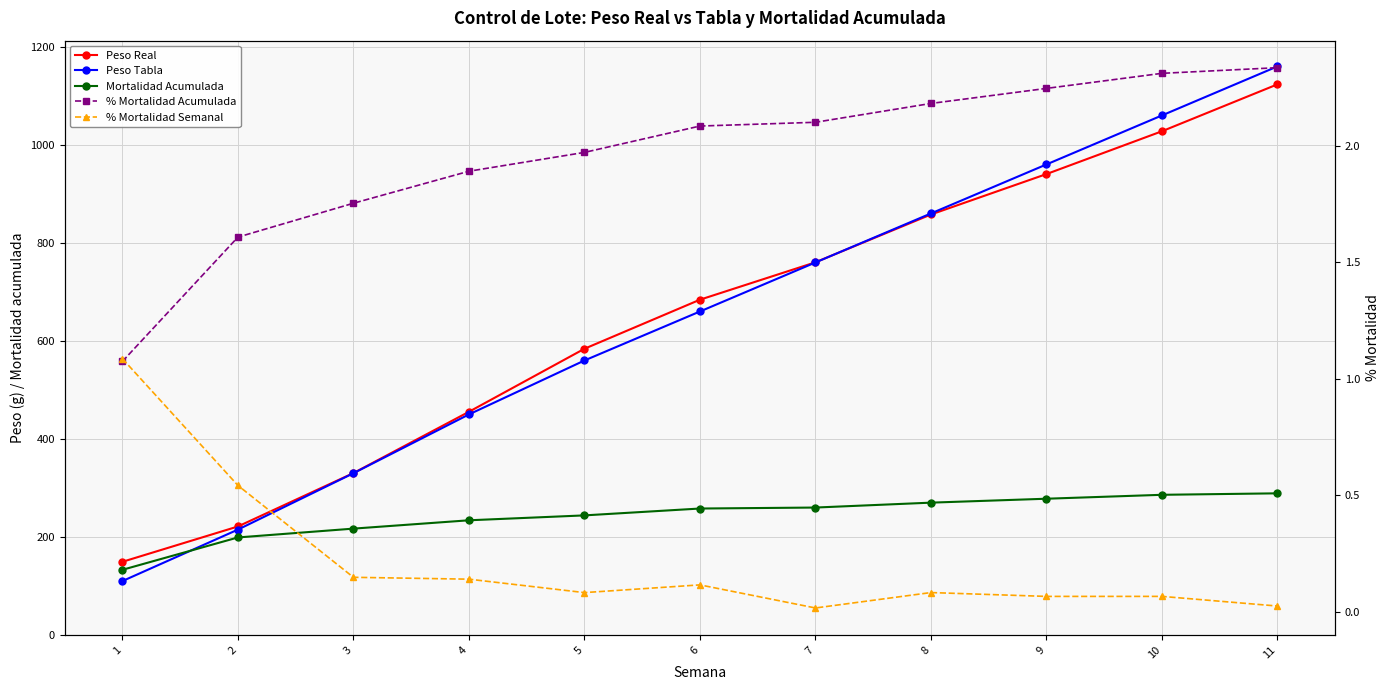

What is the sum of the Peso Real values at 9 and 4?

1395.7